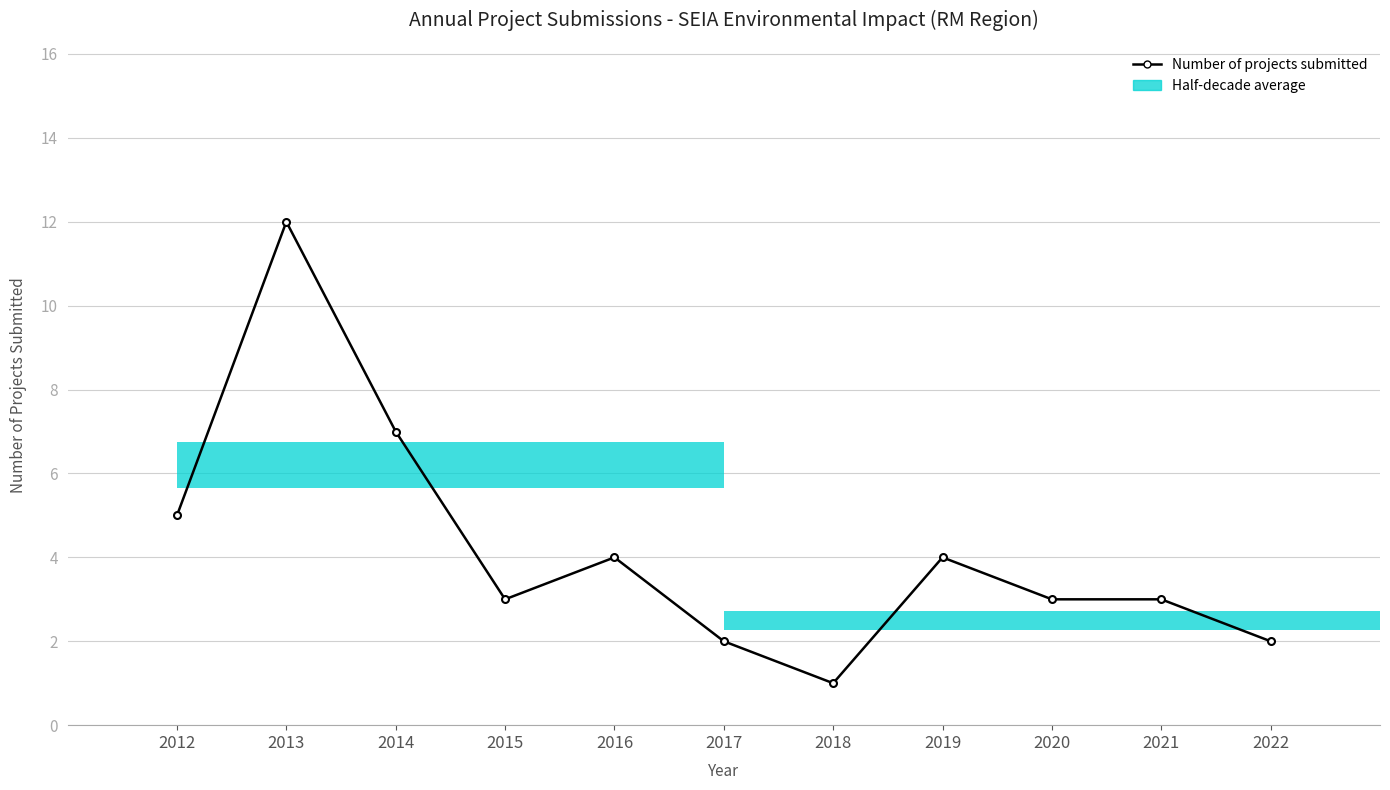

What is the sum of all values?

46